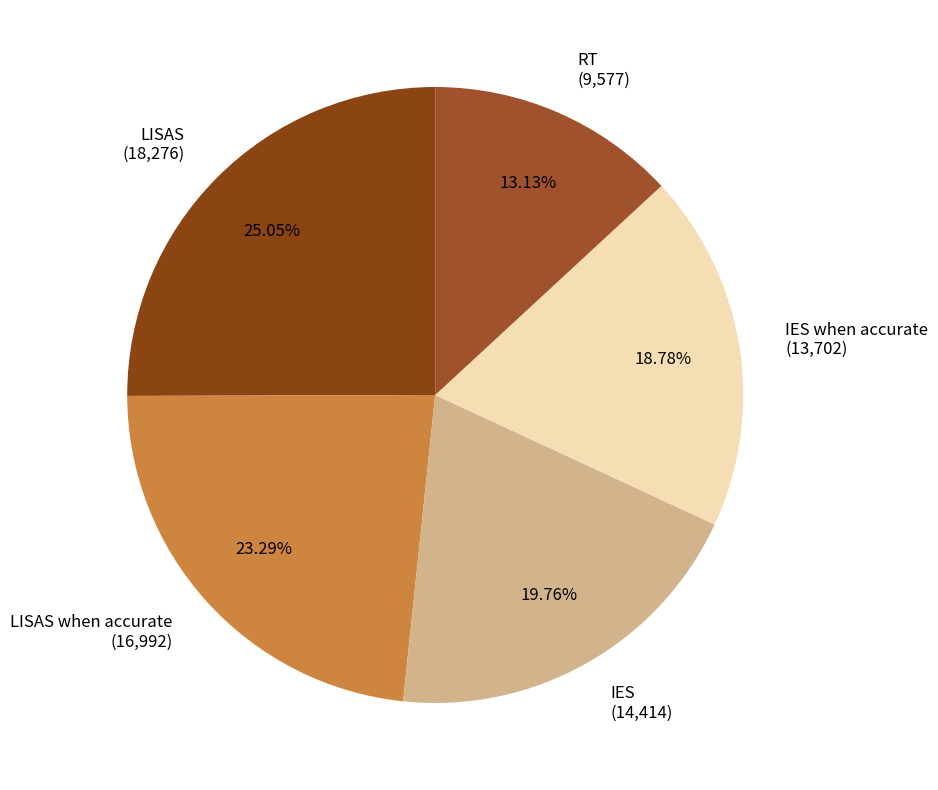

Does any single category account for the majority?

No